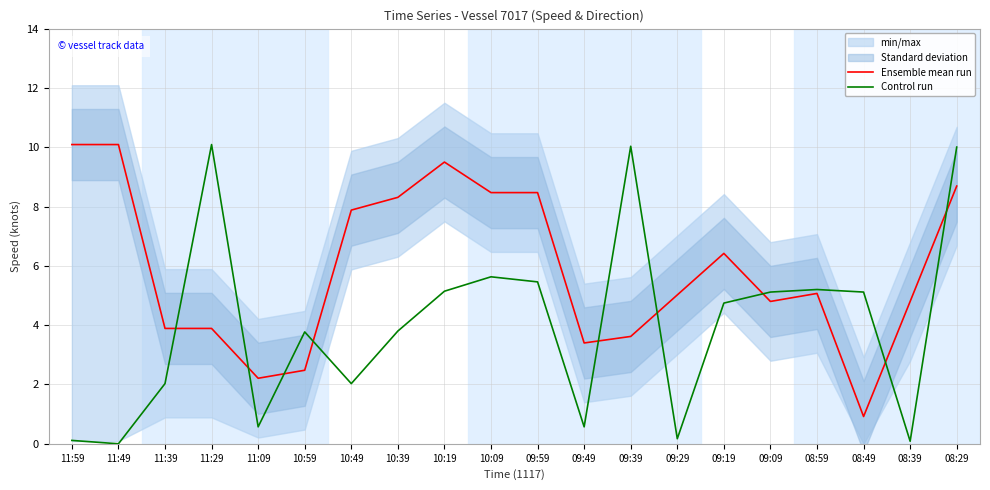

How many times do Ensemble mean run and Control run cross each other?

9